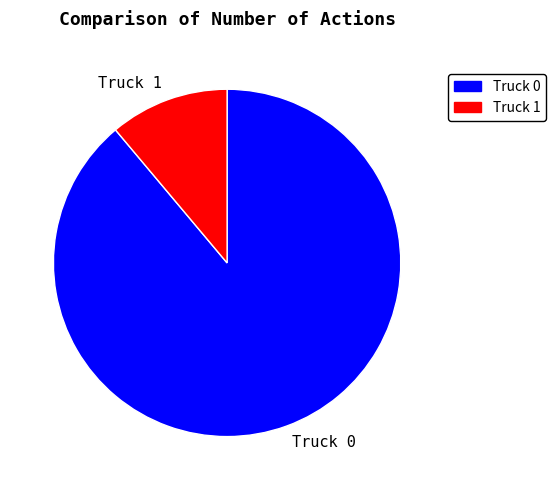

Which slice is the smallest?

Truck 1